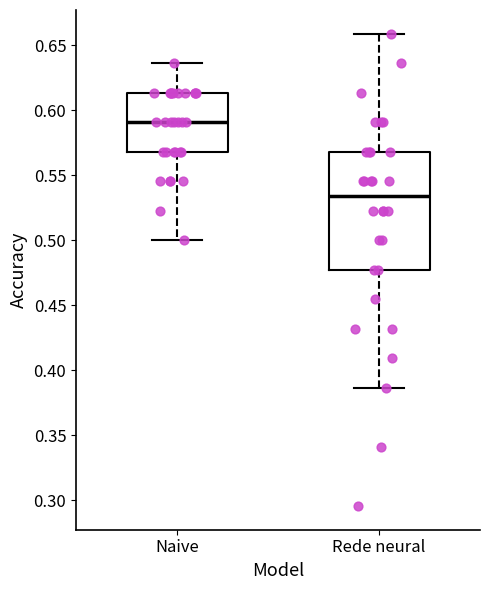

Which box is the tallest, from its lower edge to its upper edge?

Rede neural